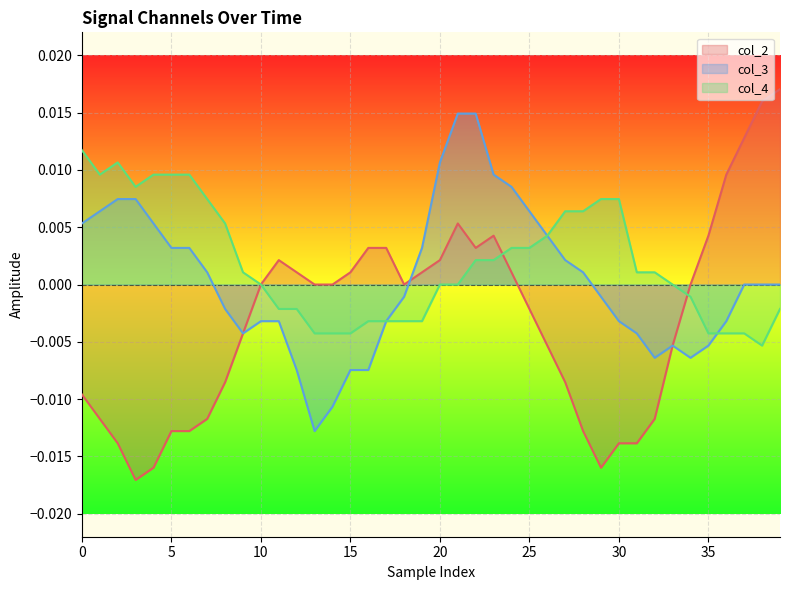

Does the chart display data point markers on the line(s)?

No